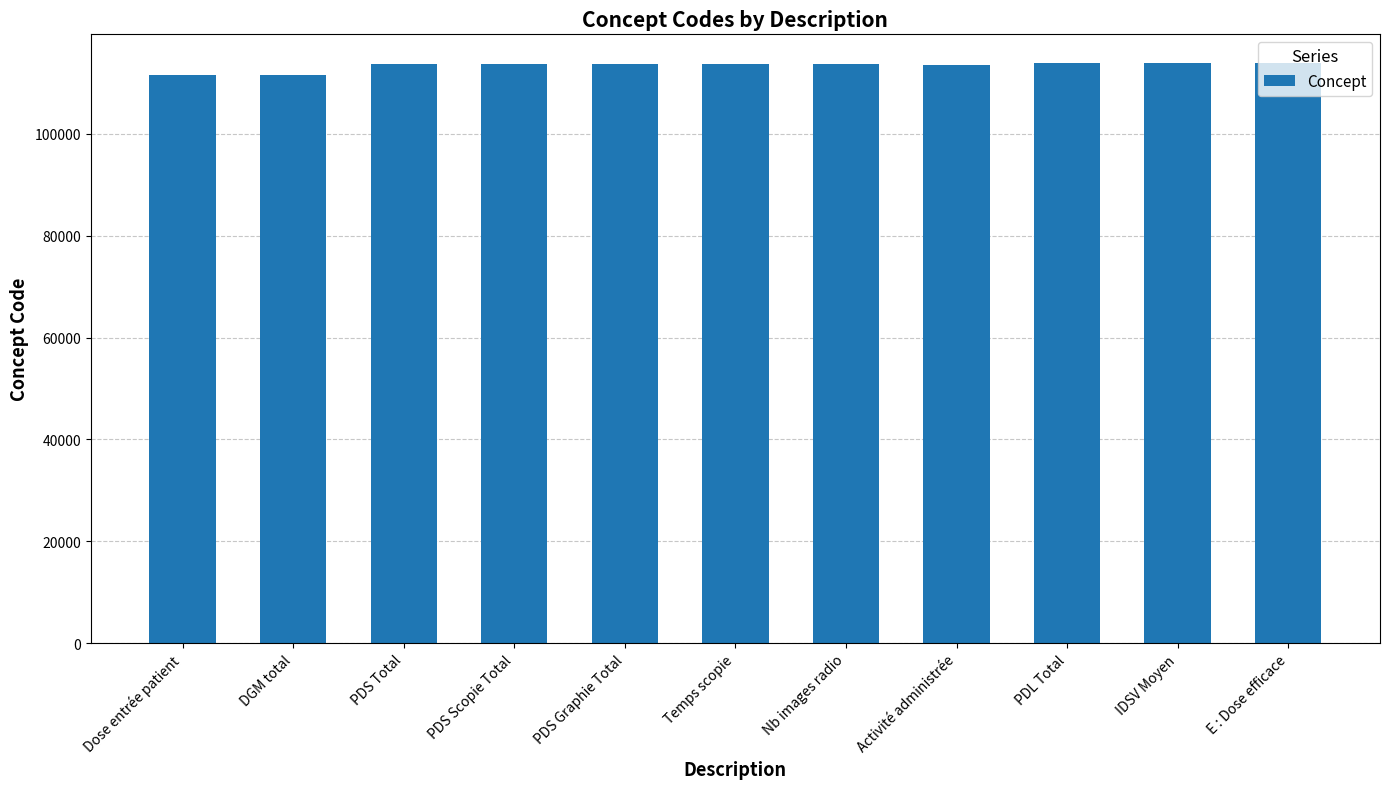

What is the greatest value displayed?

113839